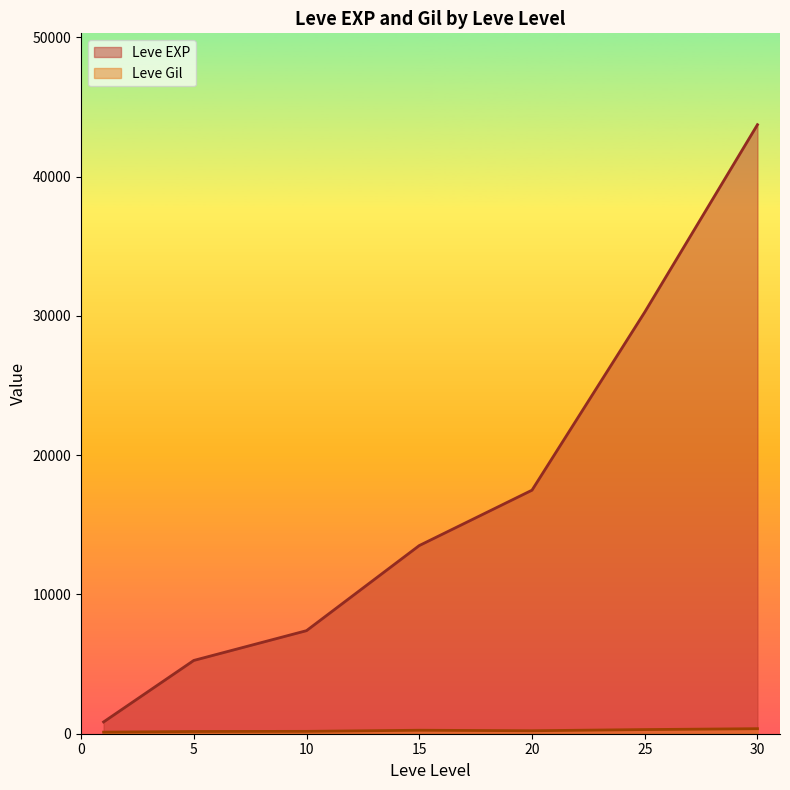

The value of Leve EXP at 15 is 2945.3. True or false?

False